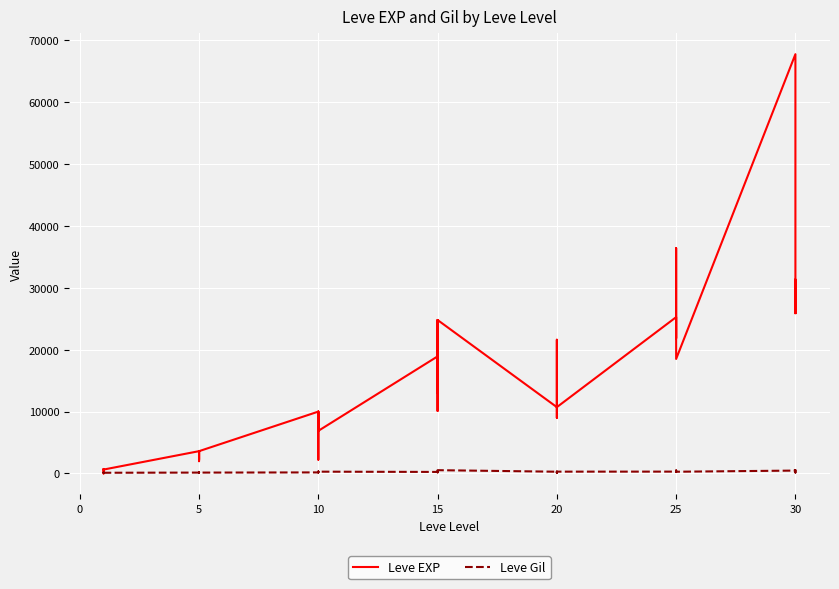

How many data points in Leve EXP are less than 10710?

20